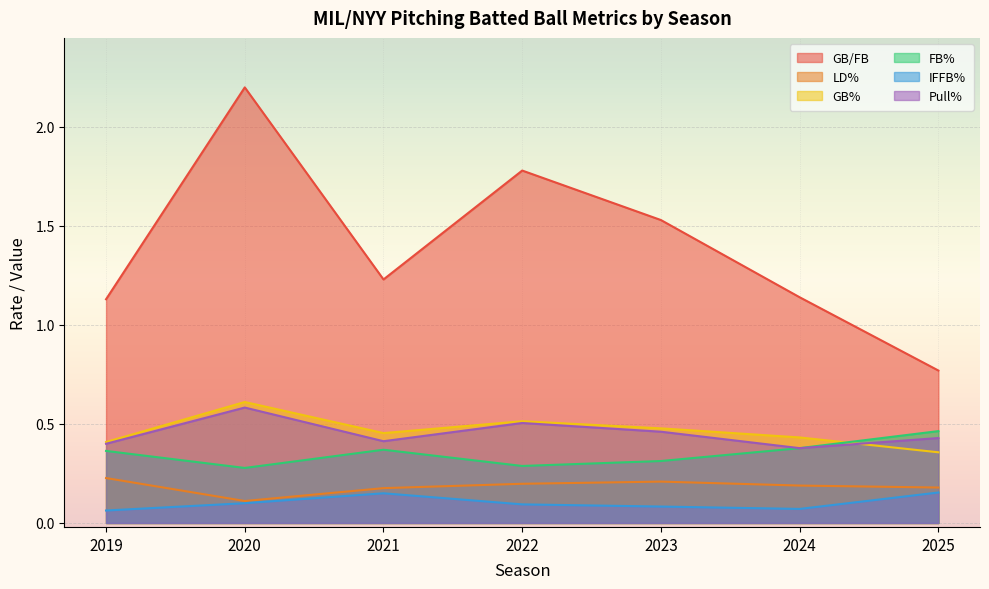

Which series has the largest total across all categories?

GB/FB